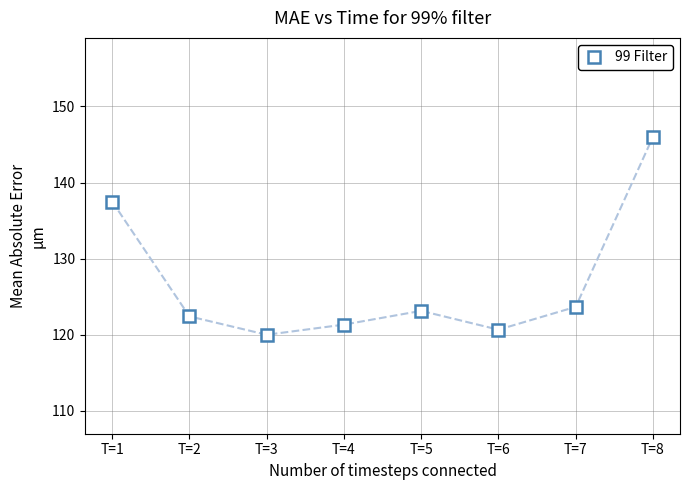

How many points are higher than both their immediate neighbors (excluding endpoints)?

1